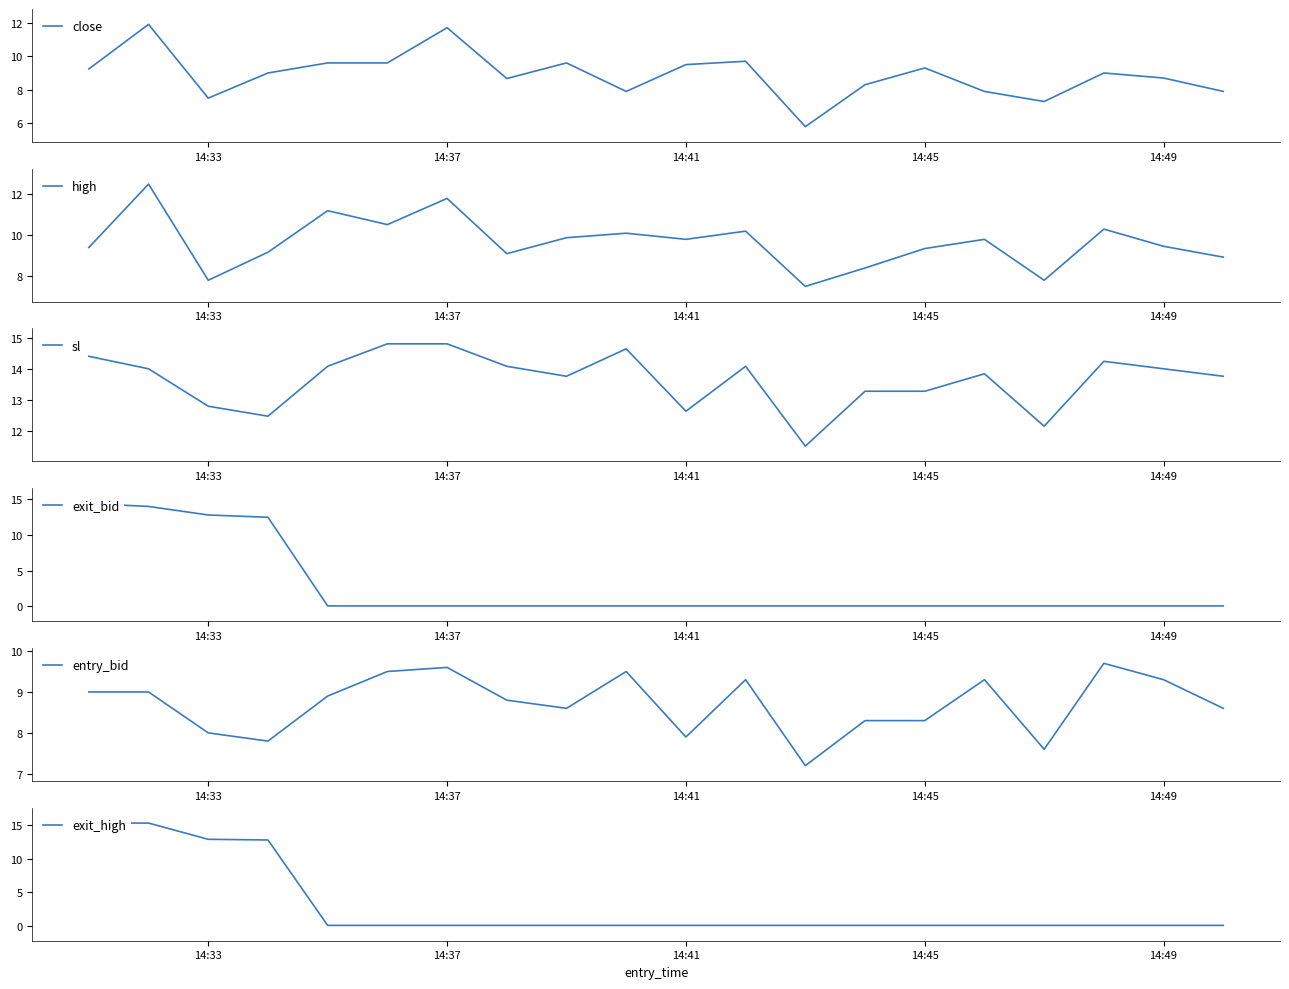

At how many categories does at least one series exceed 1?

20